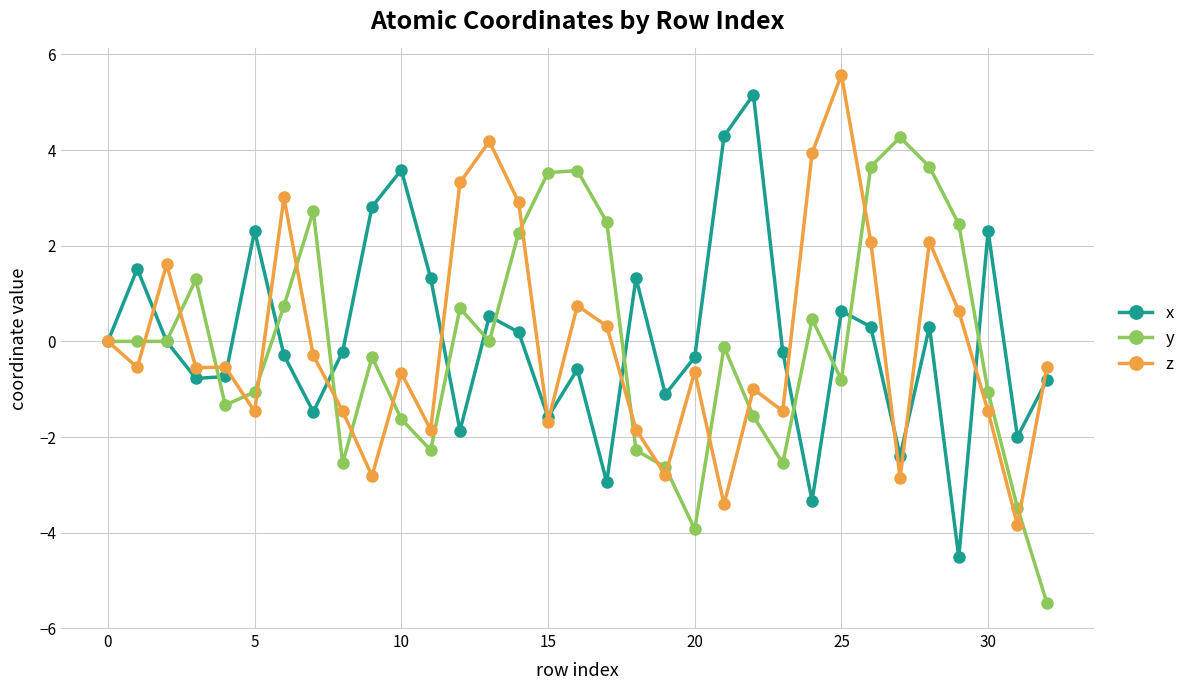

At how many categories does at least one series exceed 1?

25